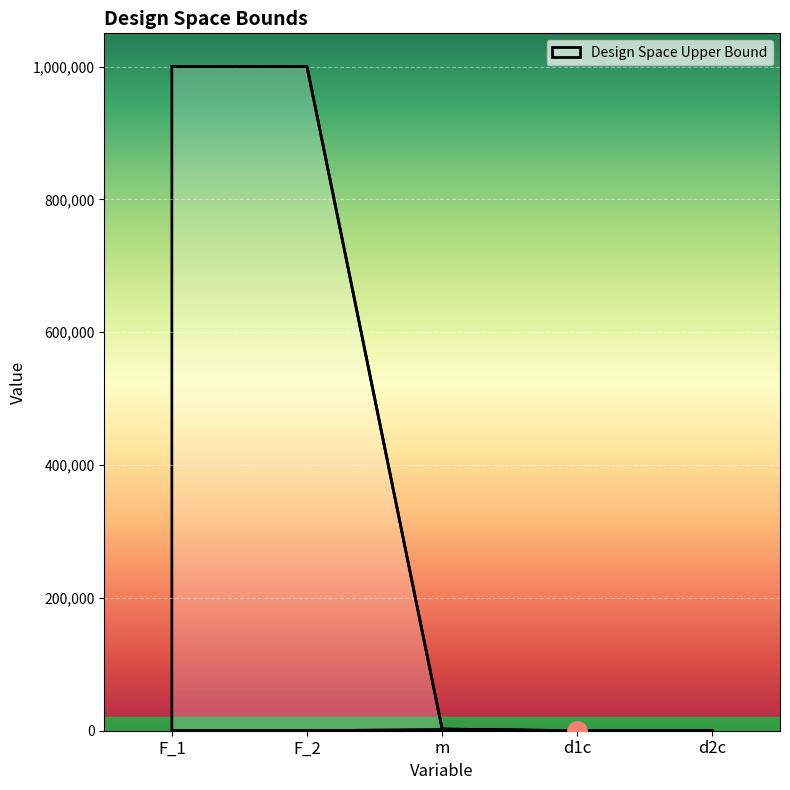

How many lines are shown in the chart?

1